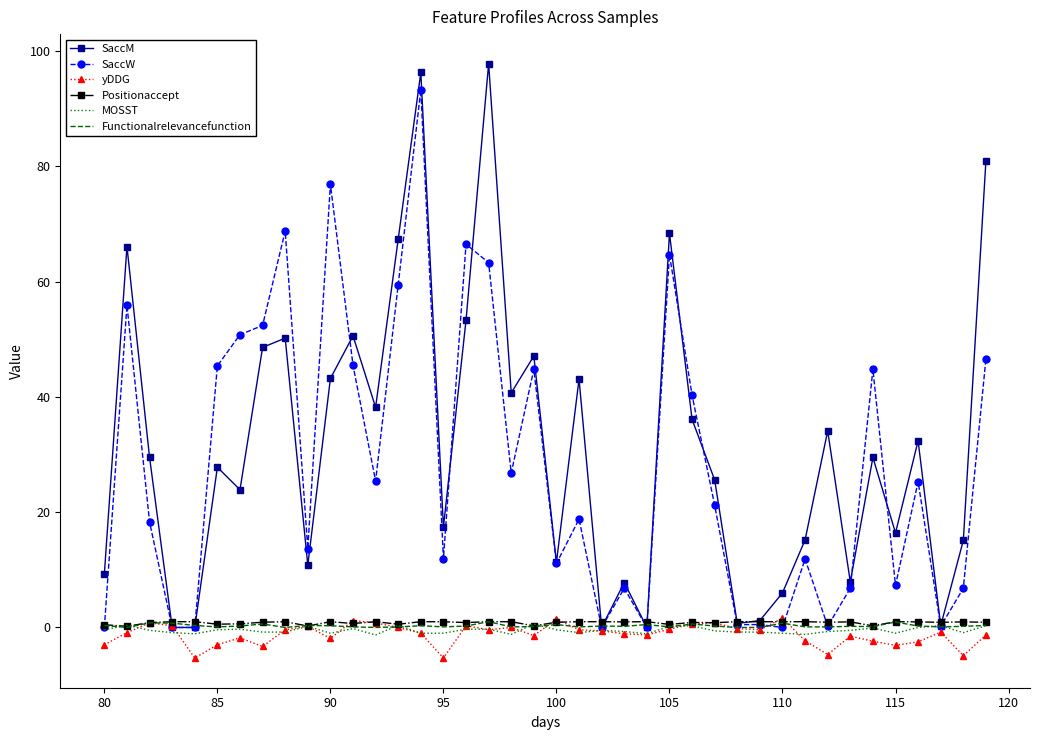

What is the smallest value displayed?

-5.3